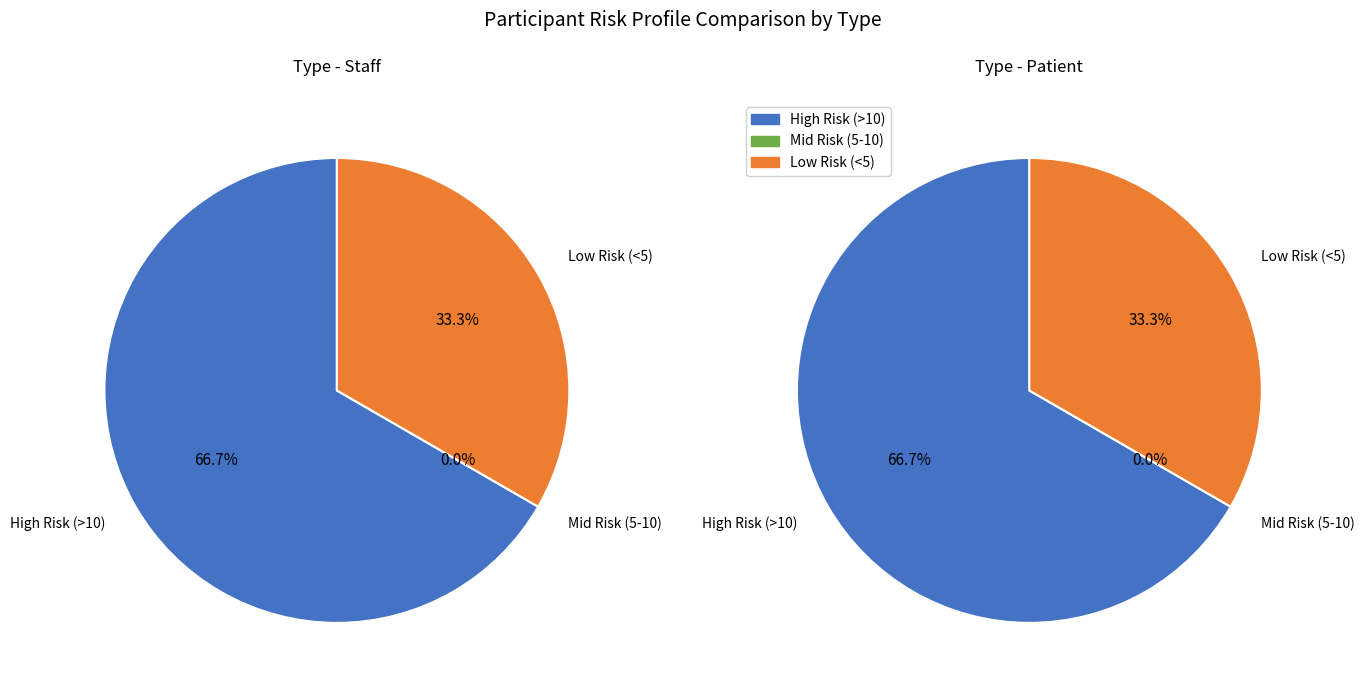

Is there any slice that represents more than half of the pie?

Yes